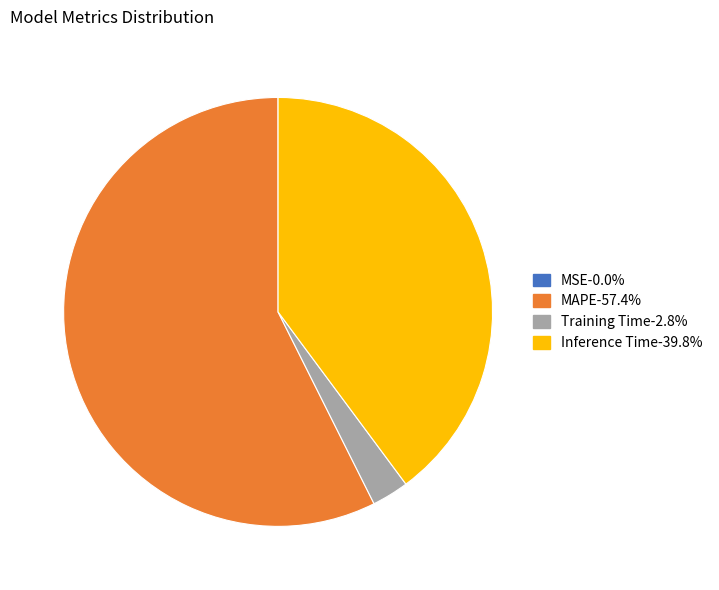

What is the largest slice in the pie chart?

MAPE